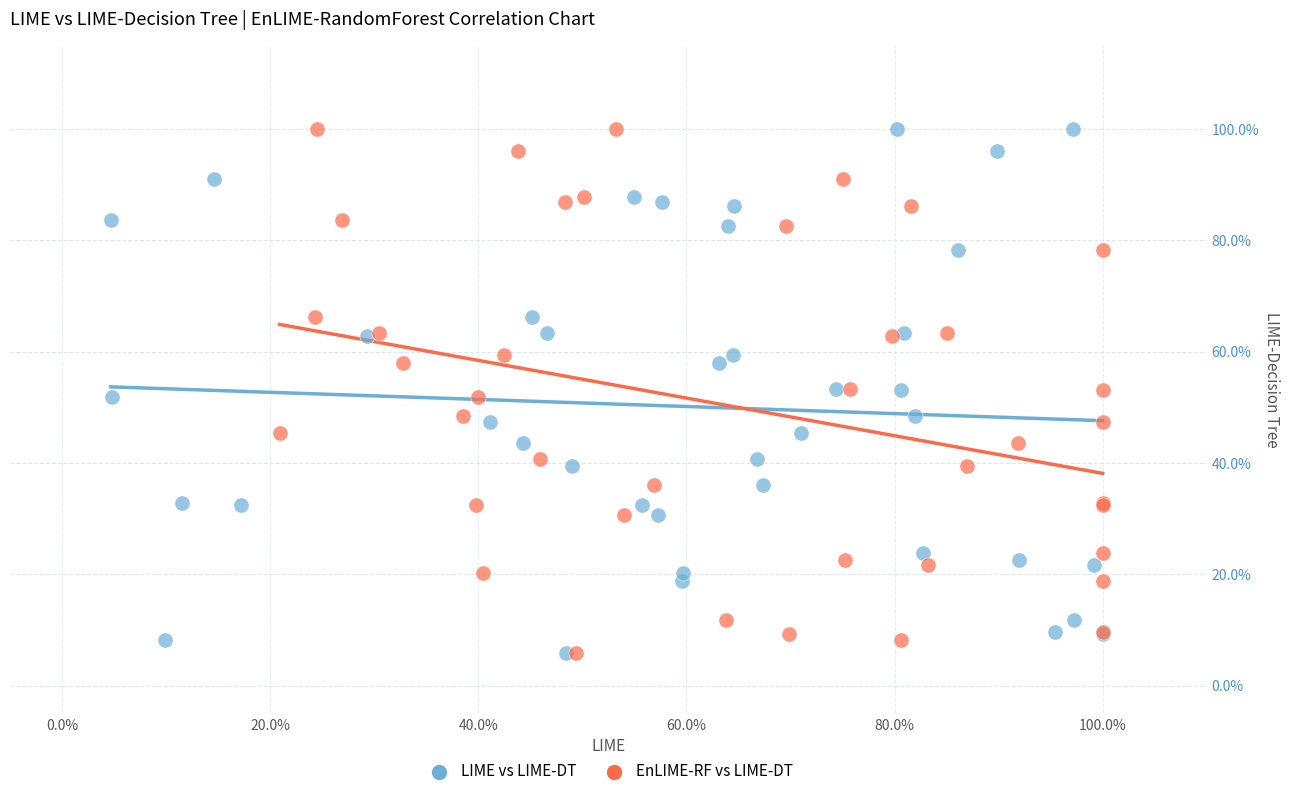

What are all the series names shown in the legend?

LIME vs LIME-DT, EnLIME-RF vs LIME-DT